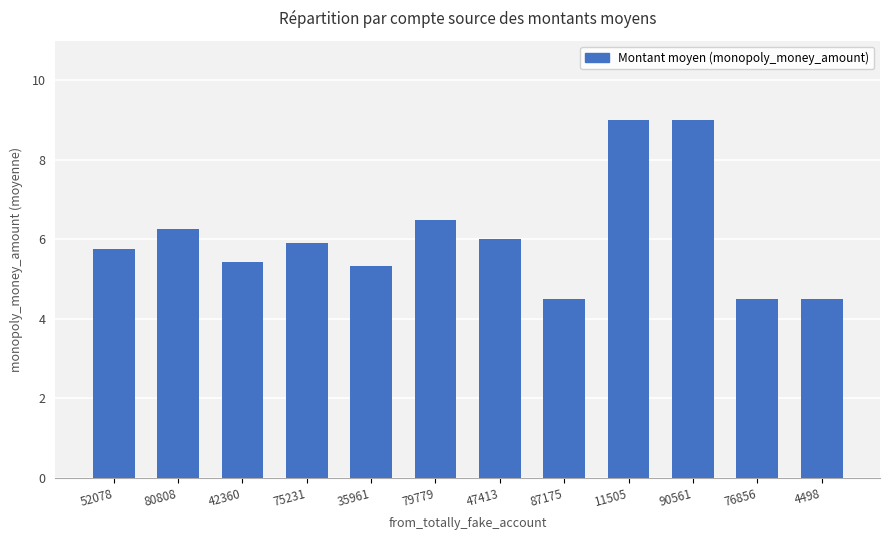

Is it true that the value at 42360 is 5.4?

True